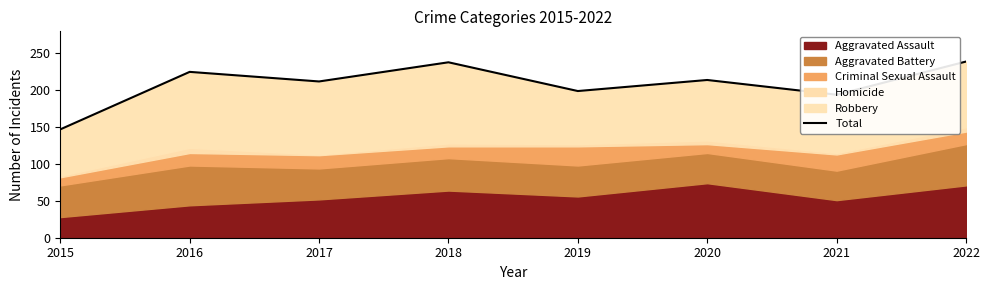

What is the value of the 1st point from the left?

147